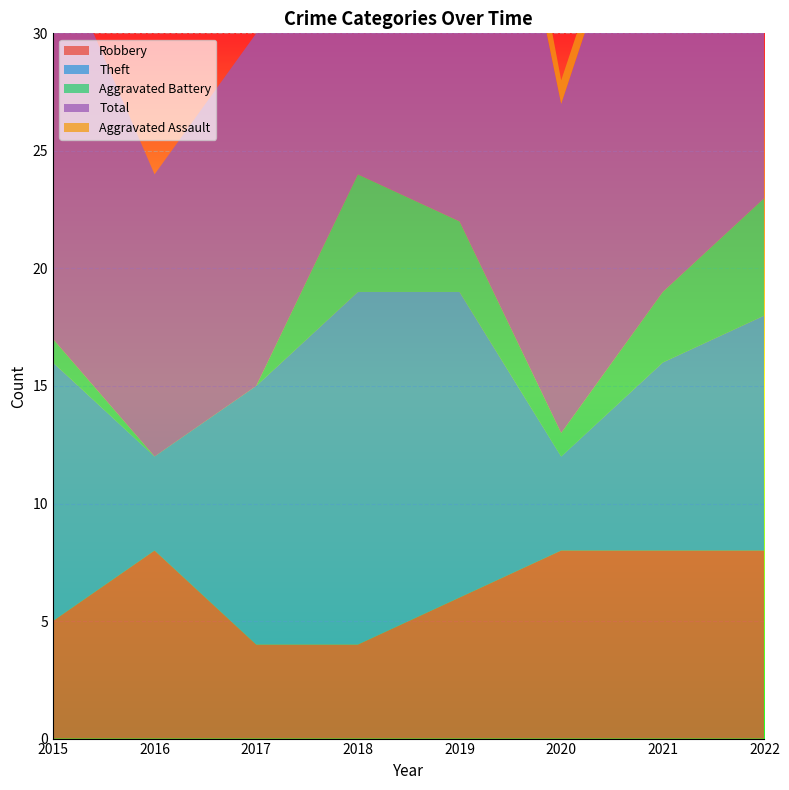

Reading right to left, transcribe all the data shown in this chart.

Robbery: 2022=8	2021=8	2020=8	2019=6	2018=4	2017=4	2016=8	2015=5
Theft: 2022=10	2021=8	2020=4	2019=13	2018=15	2017=11	2016=4	2015=11
Aggravated Battery: 2022=5	2021=3	2020=1	2019=3	2018=5	2017=0	2016=0	2015=1
Total: 2022=24	2021=21	2020=14	2019=26	2018=25	2017=15	2016=12	2015=17
Aggravated Assault: 2022=0	2021=1	2020=1	2019=3	2018=1	2017=0	2016=0	2015=0